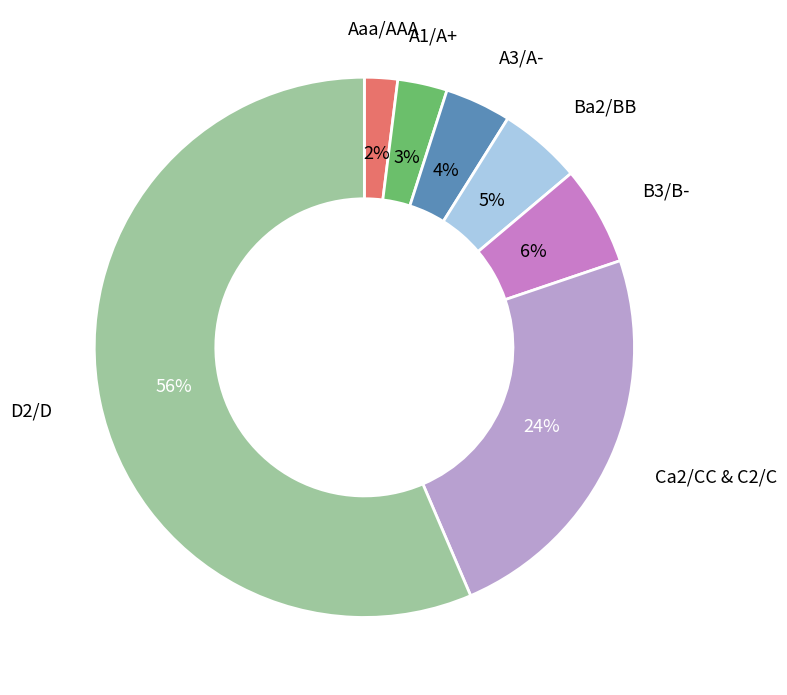

To the nearest percent, what is the difference between the largest and smallest slice percentages?

54%